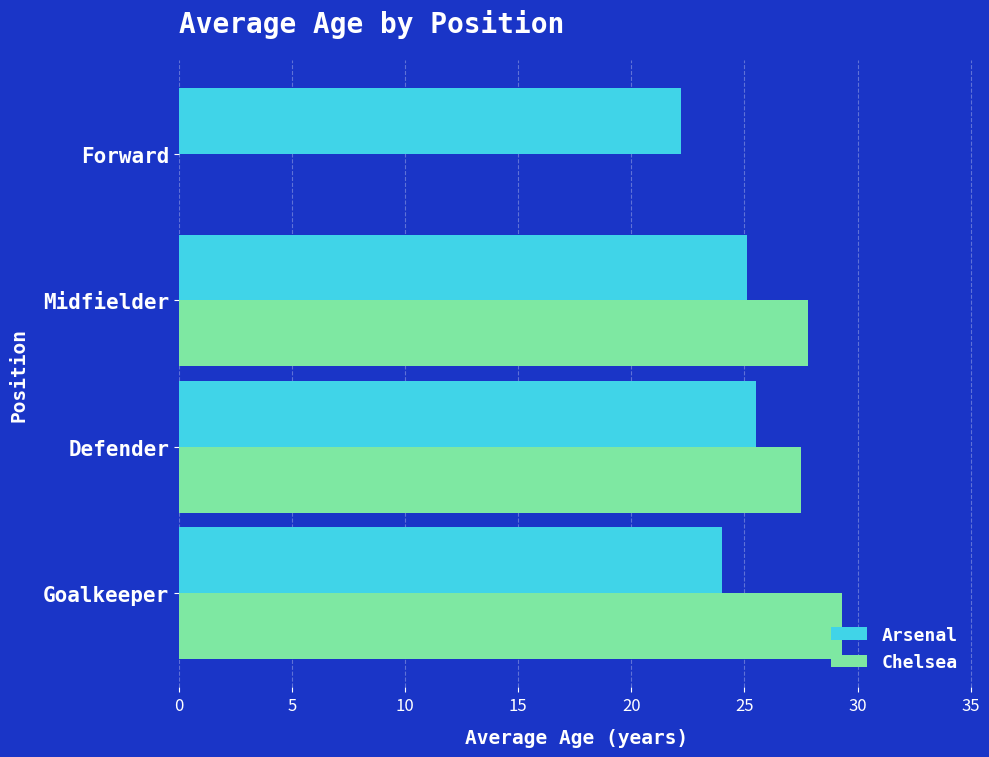

Which series changed the most between Defender and Forward?

Chelsea